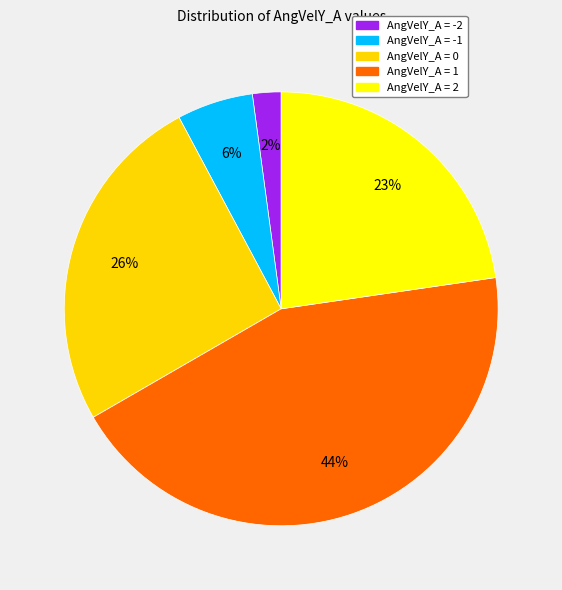

Which category has the biggest portion of the pie?

1